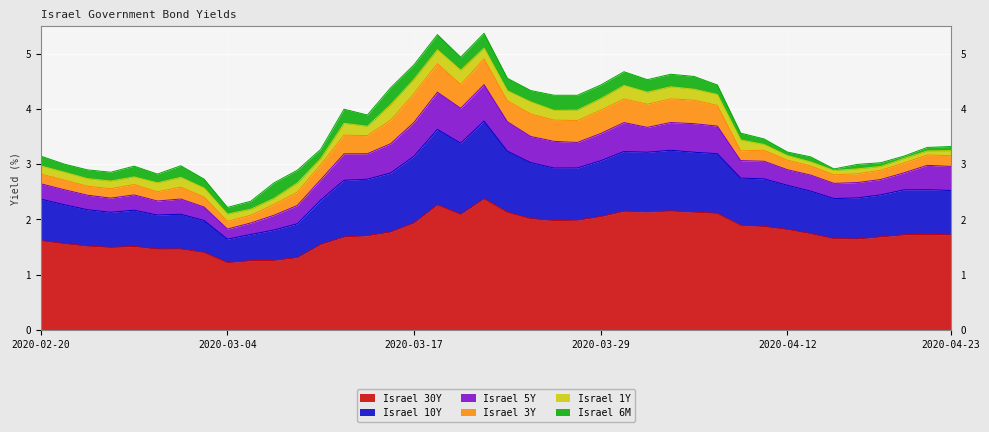

Reading right to left, extract all data points from this chart.

Israel 30Y: 1.7	1.7	1.7	1.7	1.6	1.7	1.7	1.8	1.9	1.9	2.1	2.1	2.2	2.1	2.1	2.0	2.0	2.0	2.0	2.1	2.4	2.1	2.3	1.9	1.8	1.7	1.7	1.5	1.3	1.3	1.3	1.2	1.4	1.5	1.5	1.5	1.5	1.5	1.6	1.6
Israel 10Y: 0.8	0.8	0.8	0.8	0.7	0.7	0.8	0.8	0.9	0.9	1.1	1.1	1.1	1.1	1.1	1.0	0.9	0.9	1.0	1.1	1.4	1.3	1.4	1.2	1.1	1.0	1.0	0.8	0.6	0.5	0.5	0.4	0.6	0.6	0.6	0.7	0.6	0.7	0.7	0.8
Israel 5Y: 0.4	0.4	0.3	0.3	0.3	0.3	0.3	0.3	0.3	0.3	0.5	0.5	0.5	0.5	0.5	0.5	0.5	0.5	0.5	0.5	0.7	0.6	0.7	0.6	0.5	0.5	0.5	0.4	0.3	0.3	0.2	0.2	0.2	0.3	0.3	0.3	0.3	0.3	0.3	0.3
Israel 3Y: 0.2	0.2	0.2	0.2	0.2	0.2	0.2	0.2	0.2	0.2	0.4	0.4	0.4	0.4	0.4	0.4	0.4	0.4	0.4	0.4	0.5	0.4	0.5	0.5	0.4	0.3	0.3	0.3	0.2	0.2	0.1	0.1	0.2	0.2	0.2	0.2	0.2	0.2	0.2	0.2
Israel 1Y: 0.1	0.1	0.1	0.1	0.1	0.1	0.1	0.1	0.1	0.2	0.2	0.2	0.2	0.2	0.2	0.2	0.2	0.2	0.2	0.2	0.2	0.3	0.3	0.3	0.3	0.2	0.2	0.1	0.2	0.1	0.1	0.1	0.2	0.2	0.2	0.1	0.1	0.1	0.1	0.1
Israel 6M: 0.1	0.1	0.0	0.1	0.1	0.0	0.1	0.1	0.1	0.1	0.2	0.2	0.2	0.2	0.2	0.2	0.3	0.3	0.2	0.2	0.3	0.2	0.3	0.3	0.3	0.2	0.3	0.2	0.2	0.3	0.1	0.1	0.2	0.2	0.2	0.2	0.2	0.2	0.1	0.2